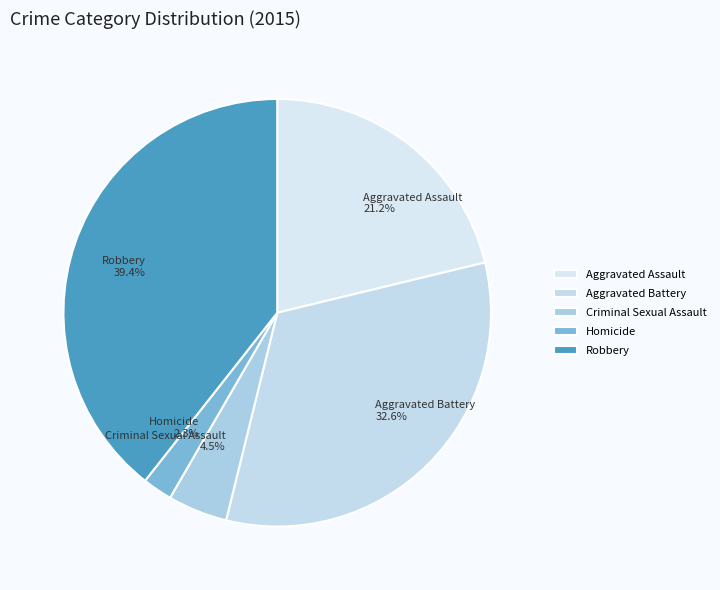

How many segments does this pie chart have?

5